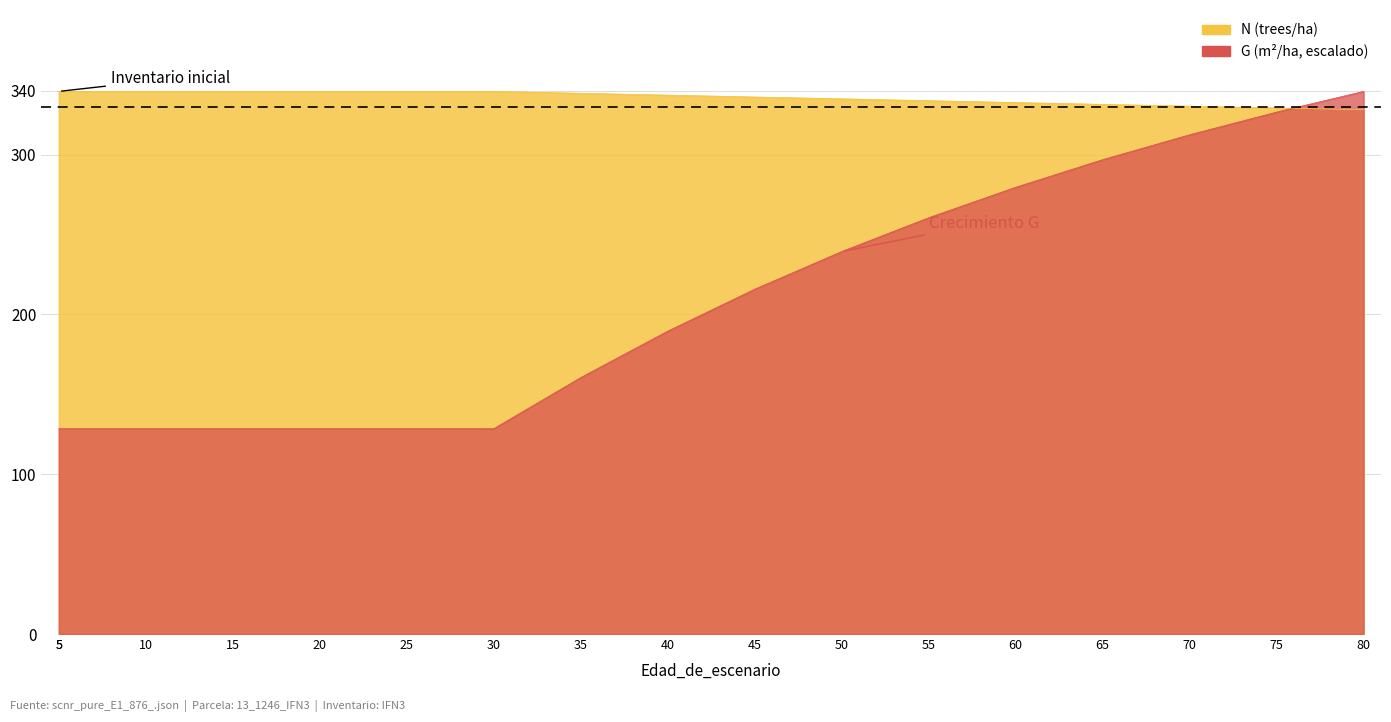

Does the chart have visible grid lines?

Yes